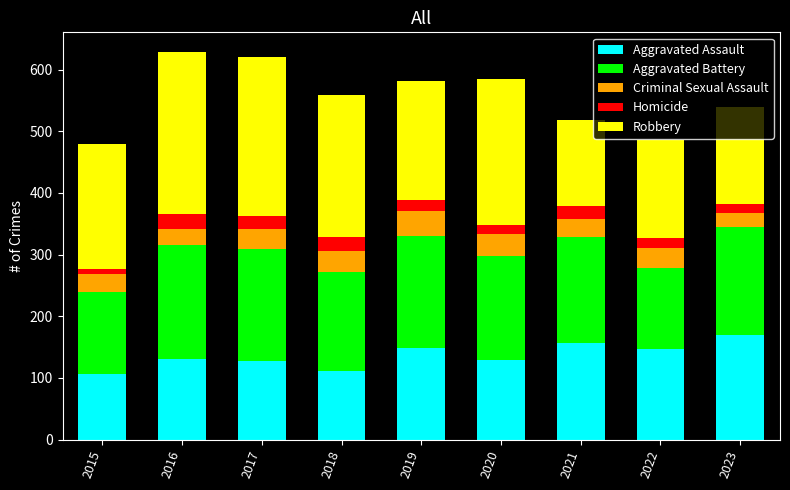

What is the total value across all series at 2023?

540